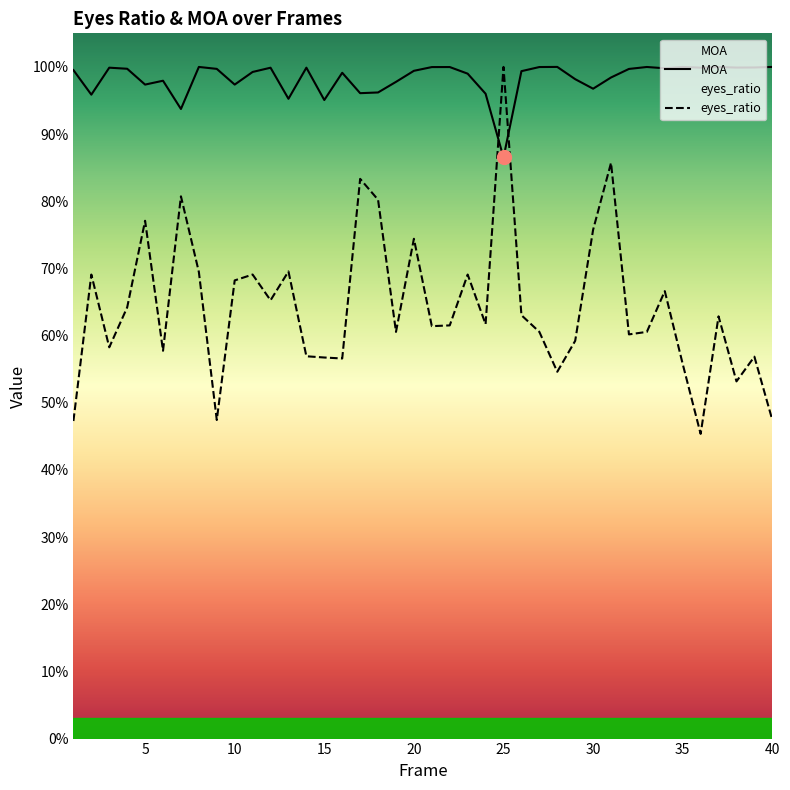

What are all the series names shown in the legend?

MOA, eyes_ratio